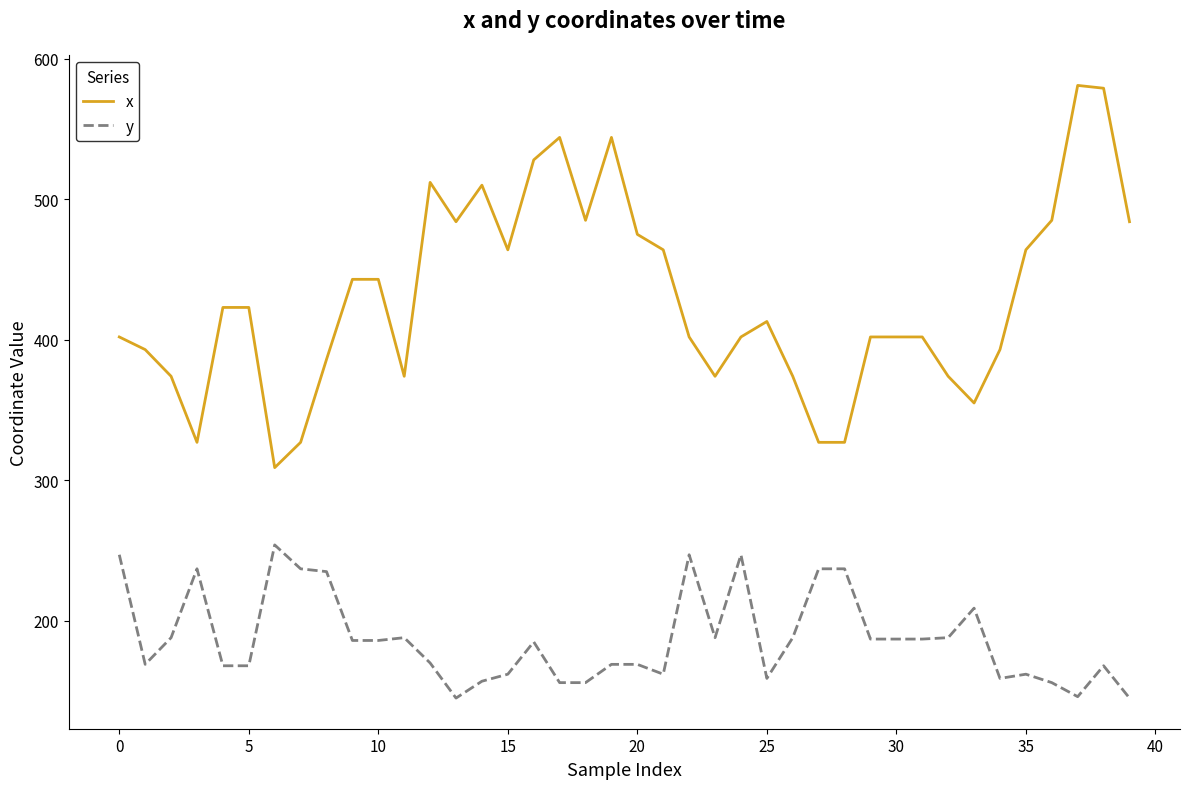

List the series in order of their peak value, lowest first.

y, x